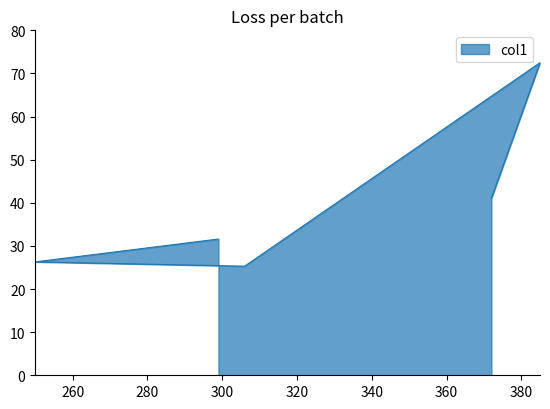

True or false: the data shows 25.3 at 306.

True